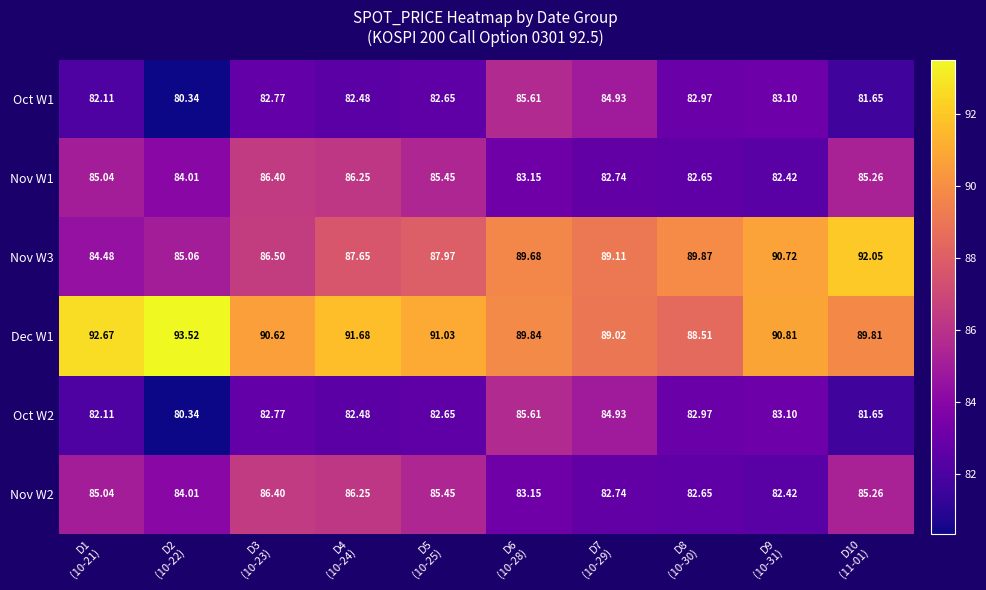

At how many categories does at least one series exceed 80?

10